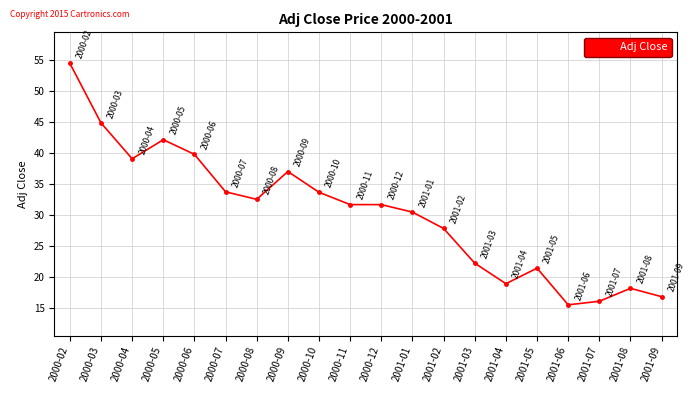

What is the difference between the values at 2001-03 and 2000-06?

17.6